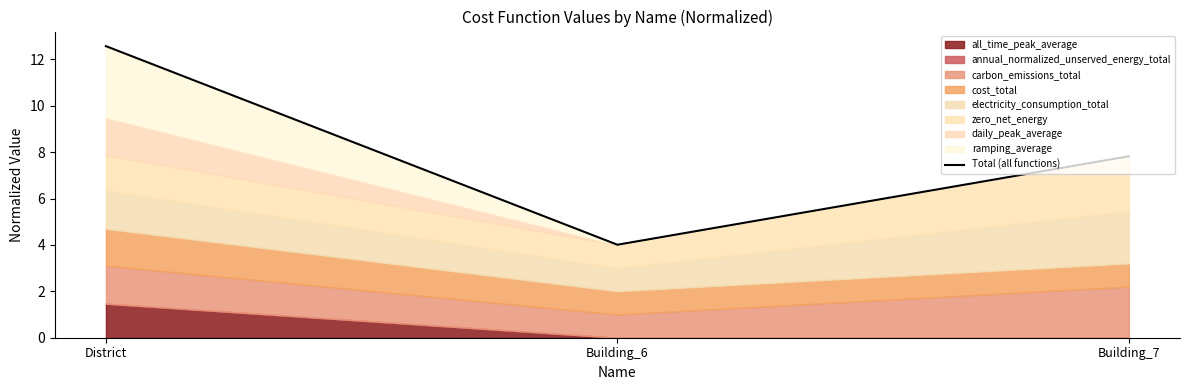

At which category does the chart reach its minimum across all series?

Building_6